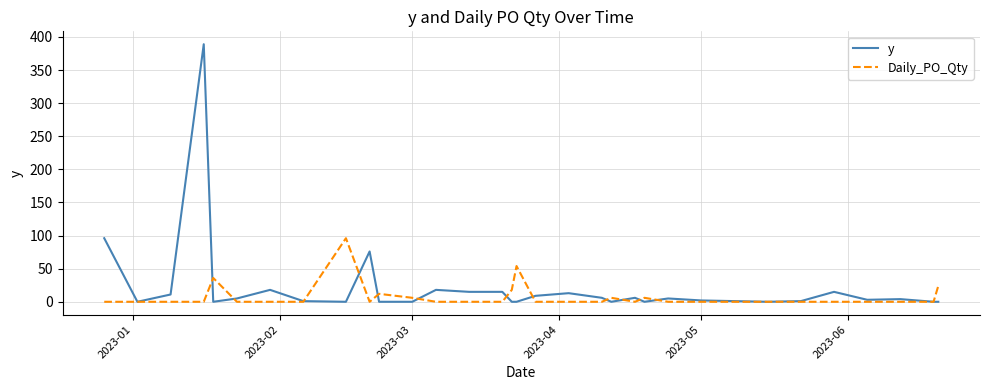

What are all the series names shown in the legend?

y, Daily_PO_Qty